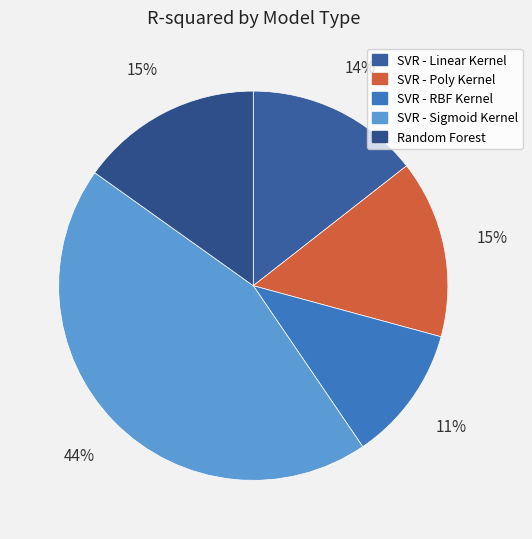

Count the number of slices in the pie.

5